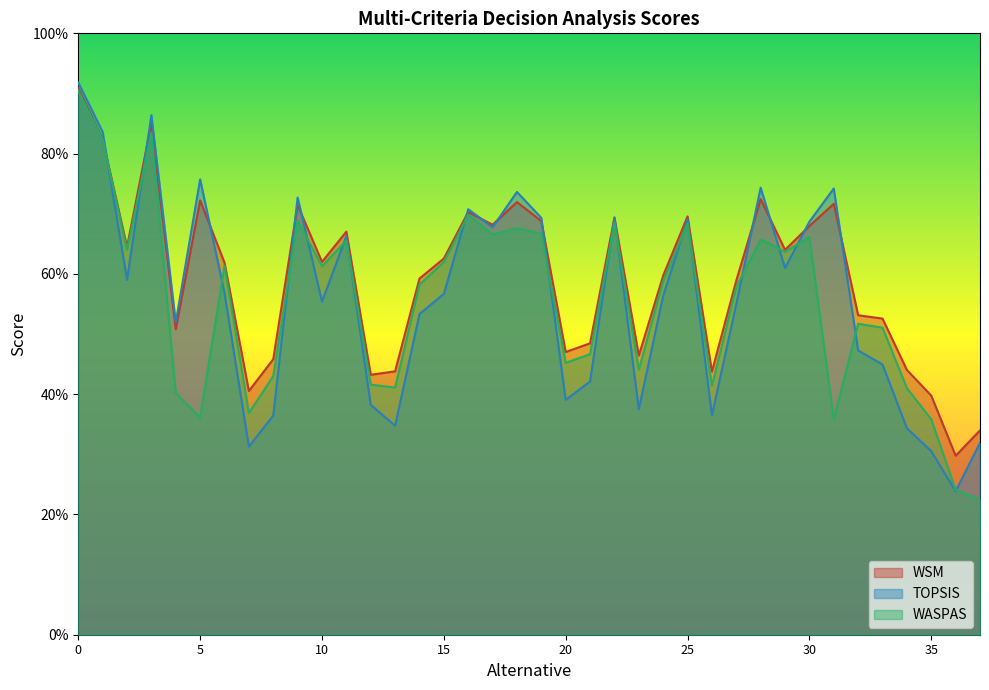

Which series ends up on top after the final intersection of TOPSIS and WSM?

WSM